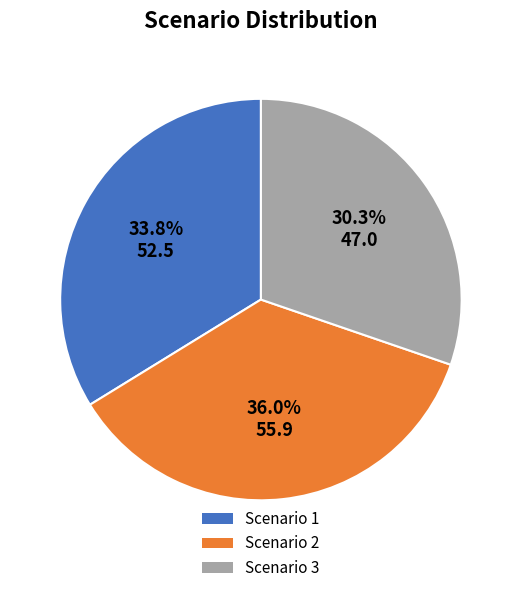

What is the largest slice in the pie chart?

Scenario 2